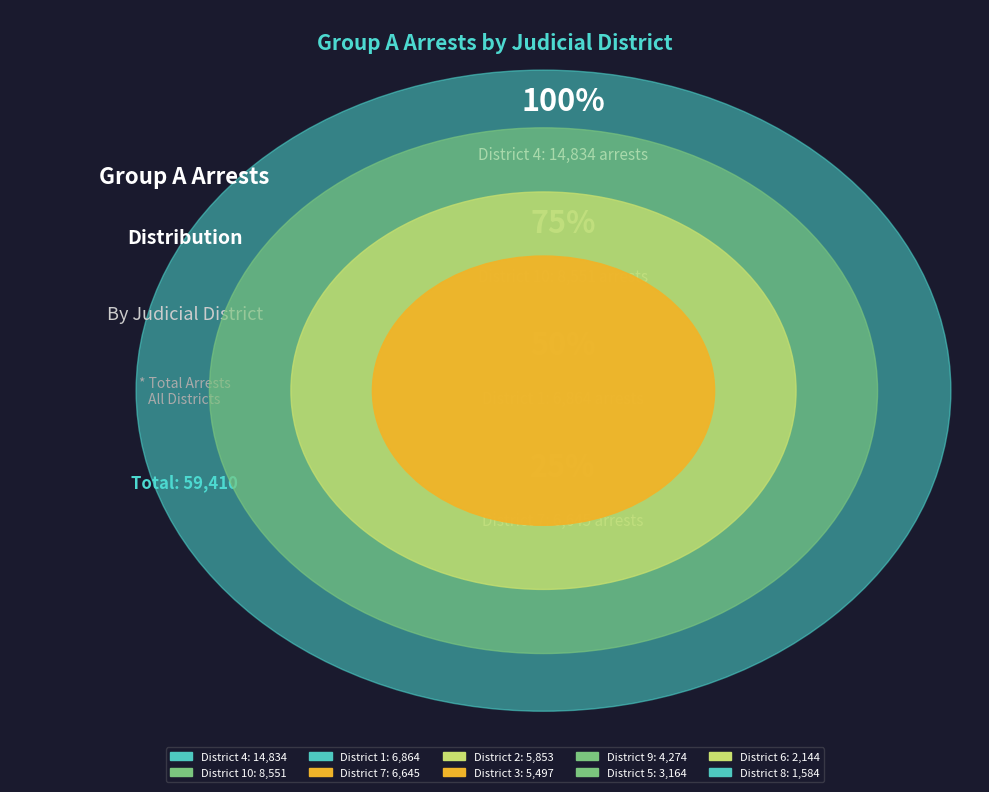

What is the ratio of the value at 8 to the value at 10?

0.2